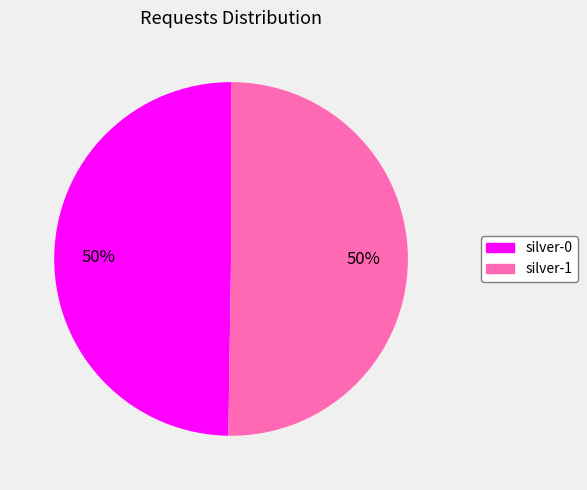

Is the sum of silver-0 and silver-1 greater than half?

Yes